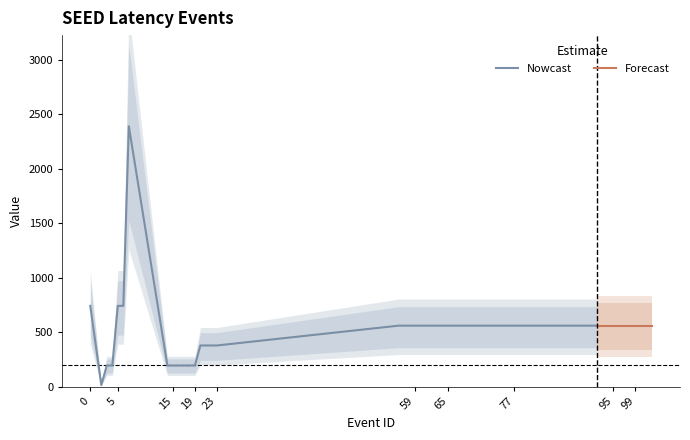

List the labels in order of value, smallest first.

2, 3, 4, 14, 15, 16, 17, 18, 19, 20, 21, 22, 23, 56, 57, 58, 59, 62, 63, 64, 65, 74, 75, 76, 77, 92, 93, 94, 95, 96, 97, 98, 99, 100, 101, 102, 0, 5, 6, 7